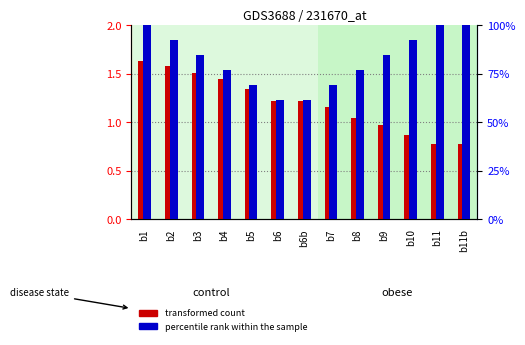

What is the label of the 4th bar from the left?

b4